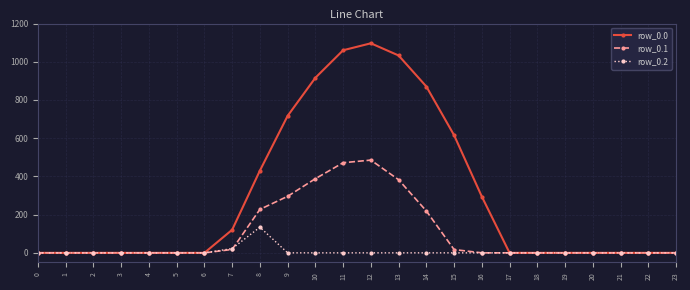

What are all the series names shown in the legend?

row_0.0, row_0.1, row_0.2